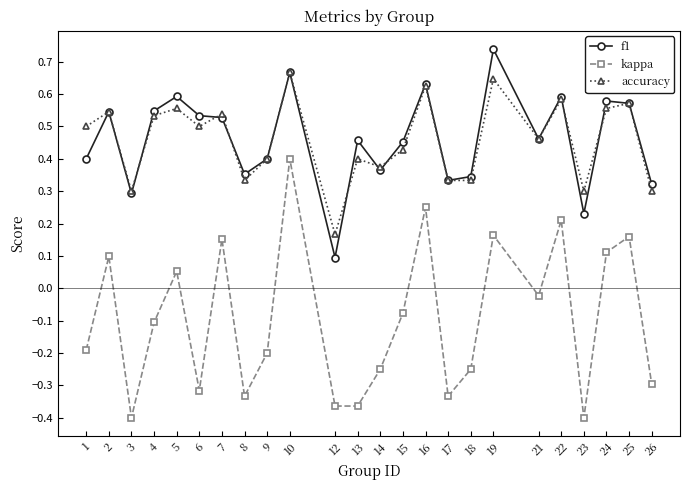

Which series ends up on top after the final intersection of accuracy and f1?

f1